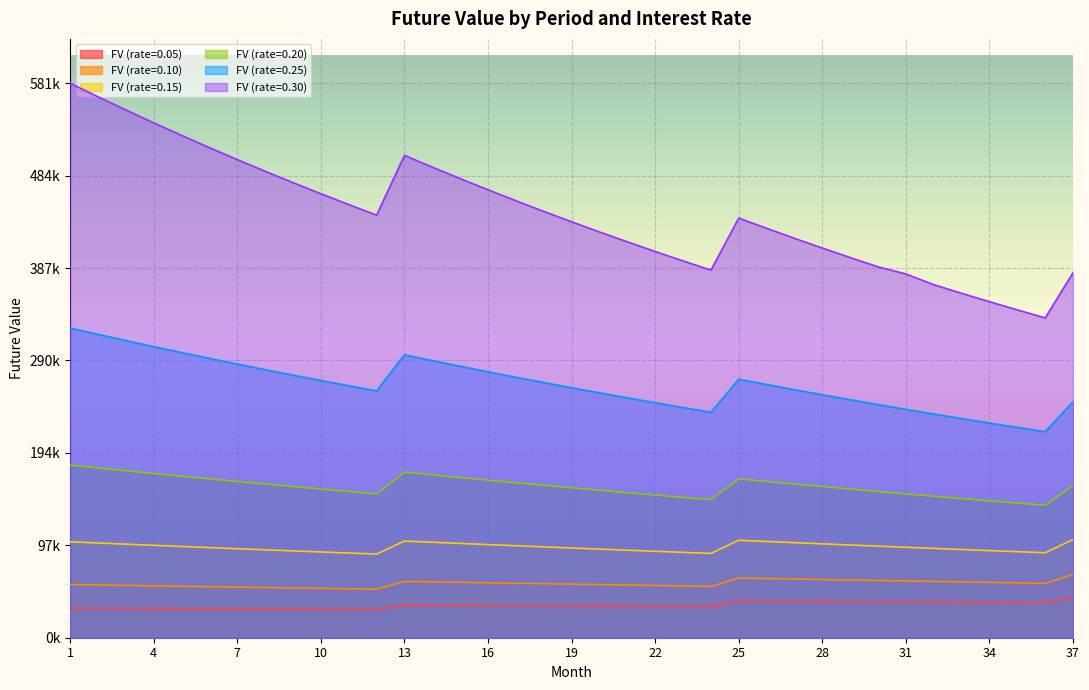

Is it true that FV (rate=0.25) equals 424122.4 at 30?

False